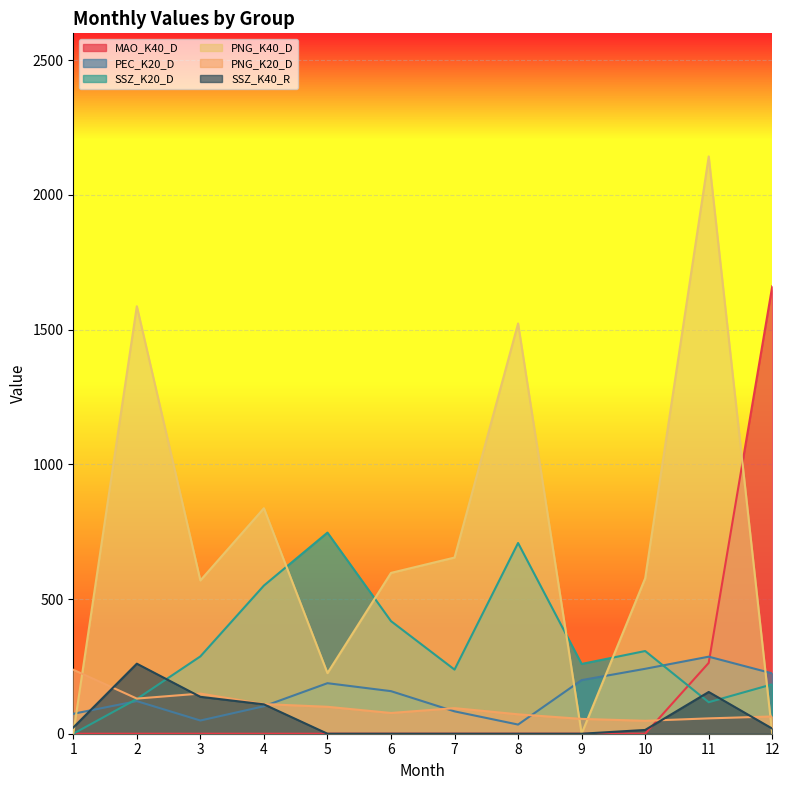

What is the greatest value displayed?

2143.0